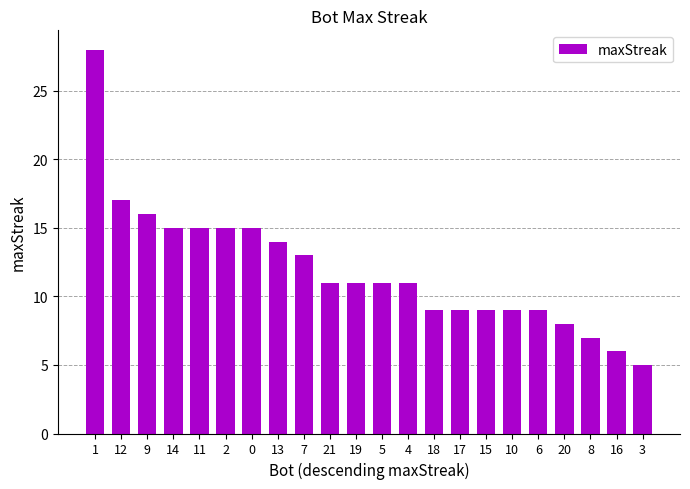

What is the minimum value shown in the chart?

5